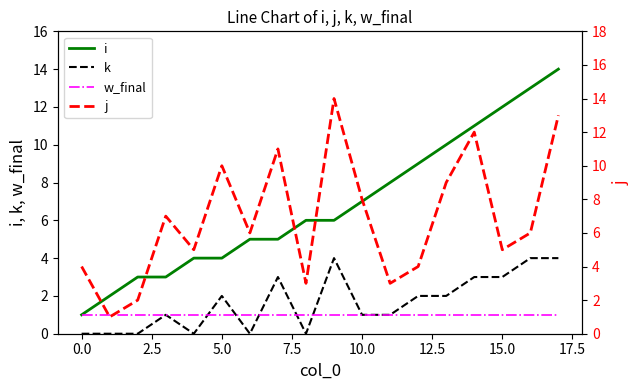

True or false: w_final and j intersect in this chart.

False